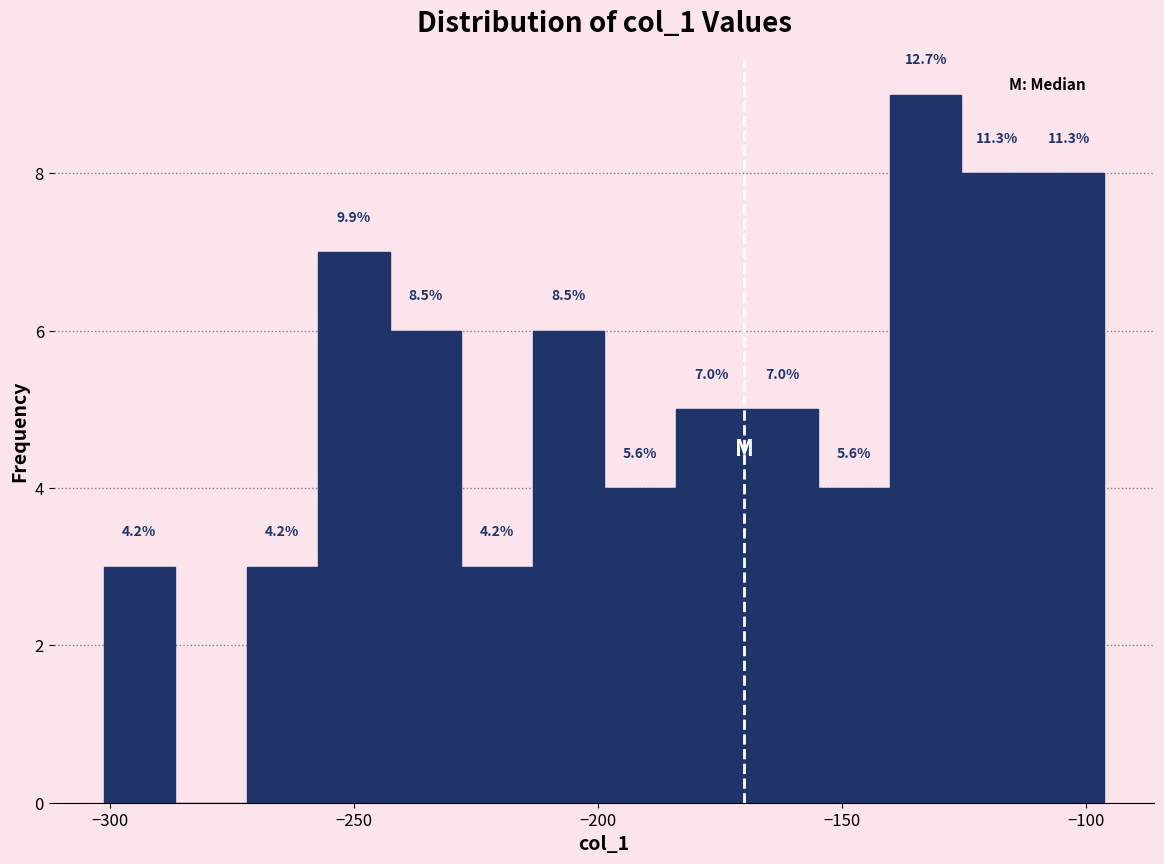

Around what value on the x-axis is the tallest bar? Give the approximate position of its centre, as read against the axis.

-135